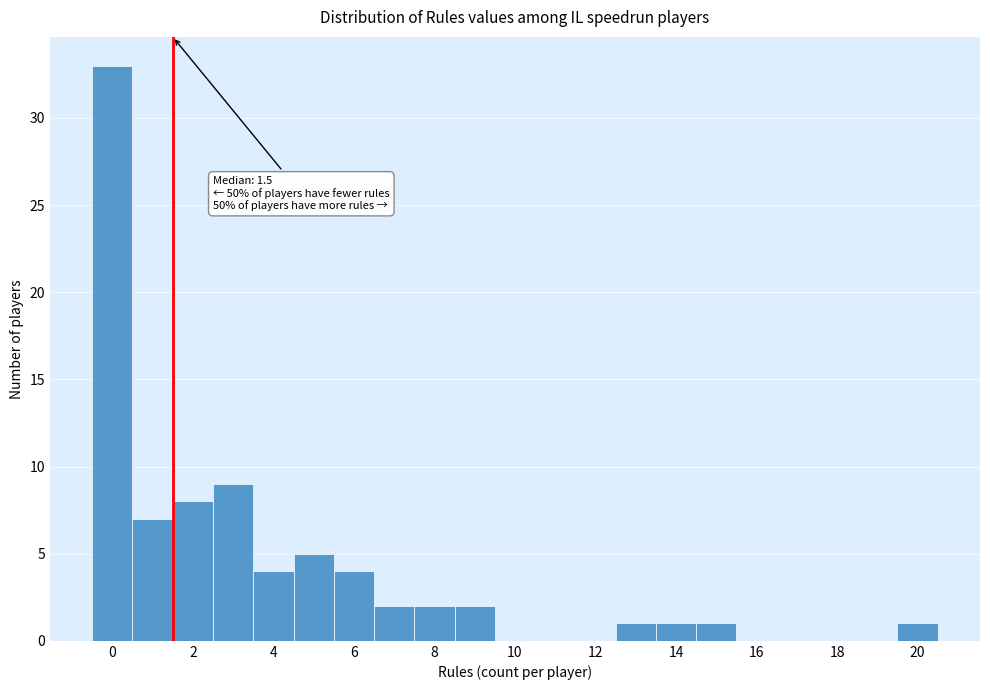

Over which range of the x-axis is the bar tallest?

-0.5 to 0.5